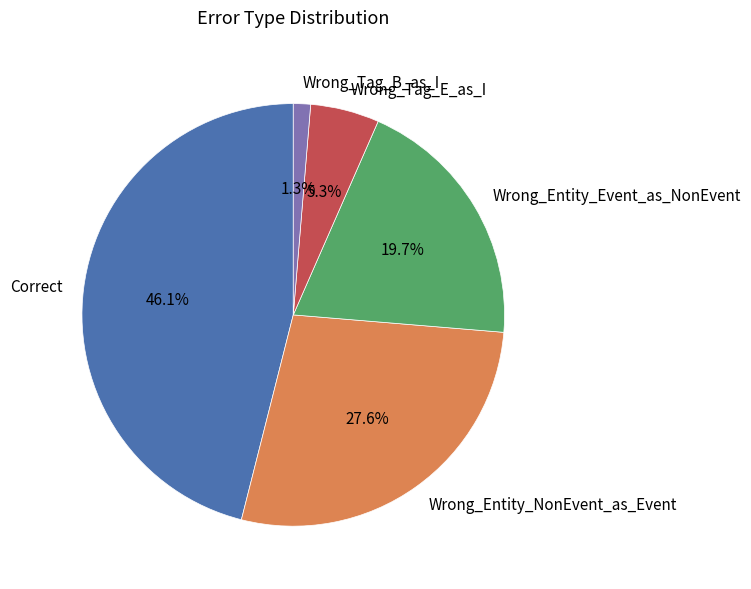

To the nearest percent, what percentage of the pie is Wrong_Tag_B_as_I?

1%